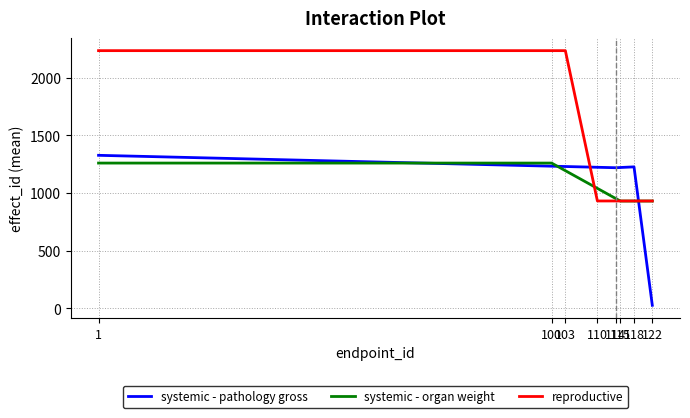

True or false: systemic - pathology gross has more than 0 points higher than both neighbors.

True